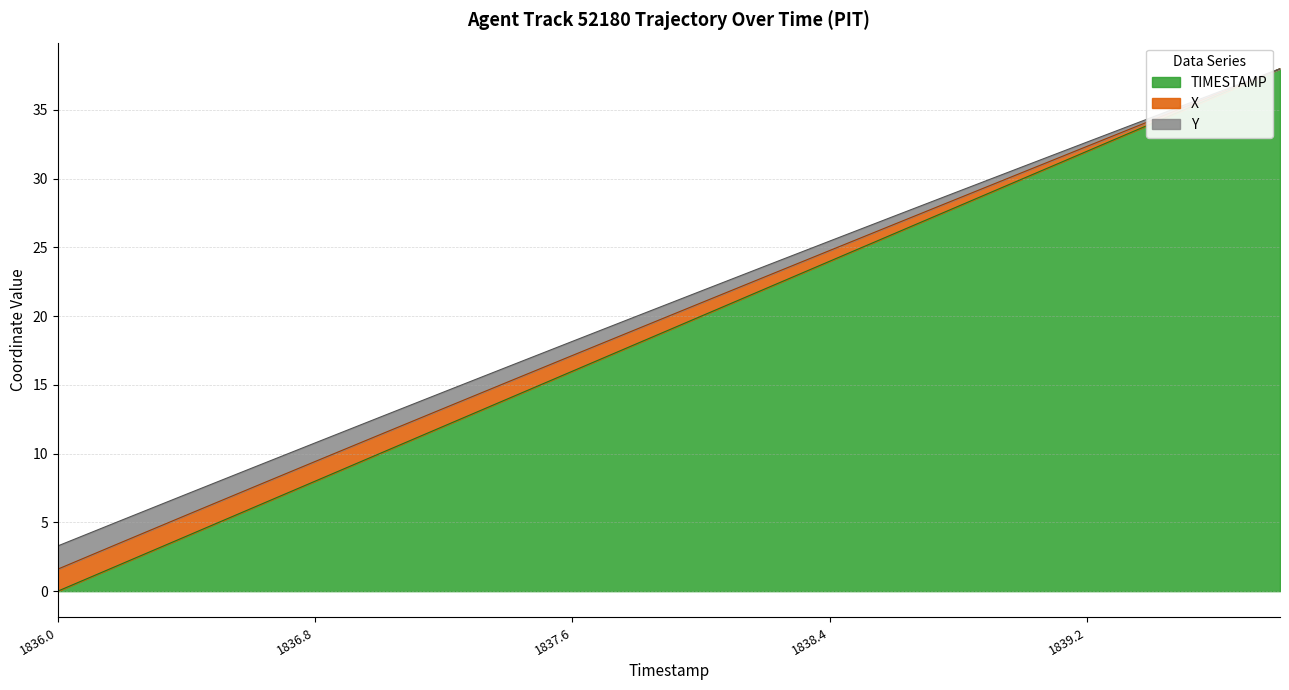

Does the chart display data point markers on the line(s)?

No